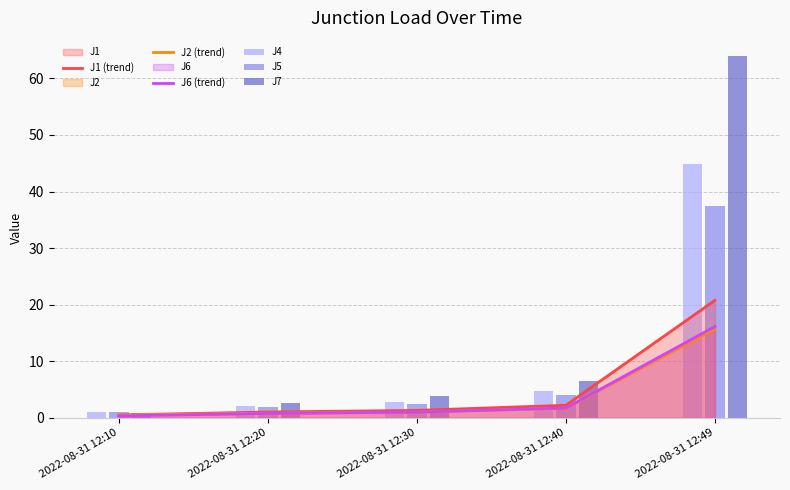

Reading right to left, list all the values displayed in this chart.

J1 (trend): 2022-08-31 12:49=20.8	2022-08-31 12:40=2.2	2022-08-31 12:30=1.3	2022-08-31 12:20=1.0	2022-08-31 12:10=0.5
J2 (trend): 2022-08-31 12:49=15.7	2022-08-31 12:40=1.7	2022-08-31 12:30=1.0	2022-08-31 12:20=0.8	2022-08-31 12:10=0.5
J6 (trend): 2022-08-31 12:49=16.1	2022-08-31 12:40=1.7	2022-08-31 12:30=1.0	2022-08-31 12:20=0.8	2022-08-31 12:10=0.3
J4: 2022-08-31 12:49=44.8	2022-08-31 12:40=4.8	2022-08-31 12:30=2.8	2022-08-31 12:20=2.2	2022-08-31 12:10=1.0
J5: 2022-08-31 12:49=37.4	2022-08-31 12:40=4.0	2022-08-31 12:30=2.4	2022-08-31 12:20=1.9	2022-08-31 12:10=0.9
J7: 2022-08-31 12:49=64.0	2022-08-31 12:40=6.6	2022-08-31 12:30=3.8	2022-08-31 12:20=2.6	2022-08-31 12:10=0.8